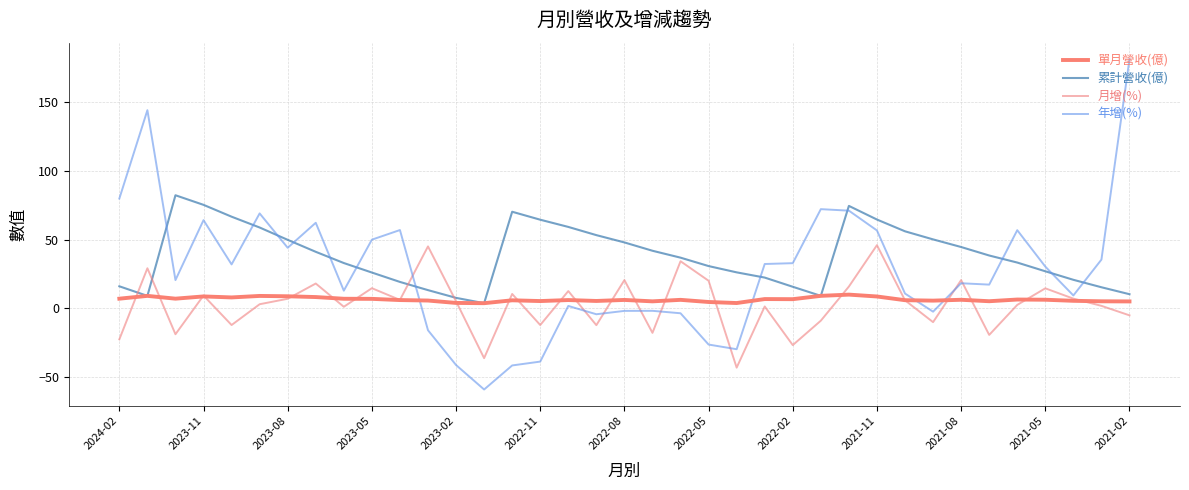

Does the chart have visible grid lines?

Yes